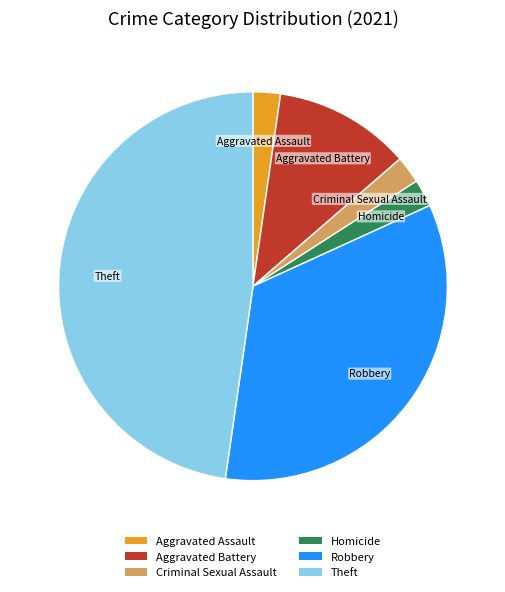

Which slice is the largest?

Theft